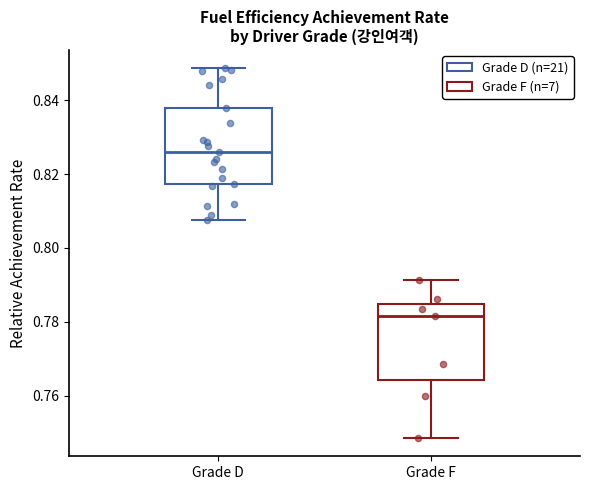

Reading left to right, read every box against the y-axis: the position of its median line, the range the box covers, and the ends of its whiskers. The values are not printed on the chart, so give them approximately, as read against the axis.

Grade D: median 0.826, box 0.818 to 0.838, whiskers 0.808 to 0.848
Grade F: median 0.782, box 0.764 to 0.784, whiskers 0.748 to 0.792